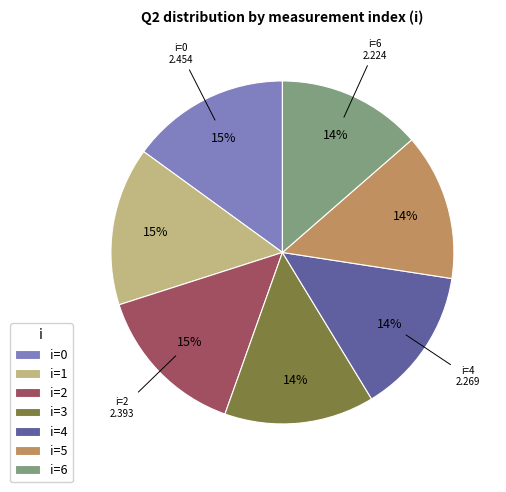

Do i=3 and i=6 together represent more than half of the pie?

No